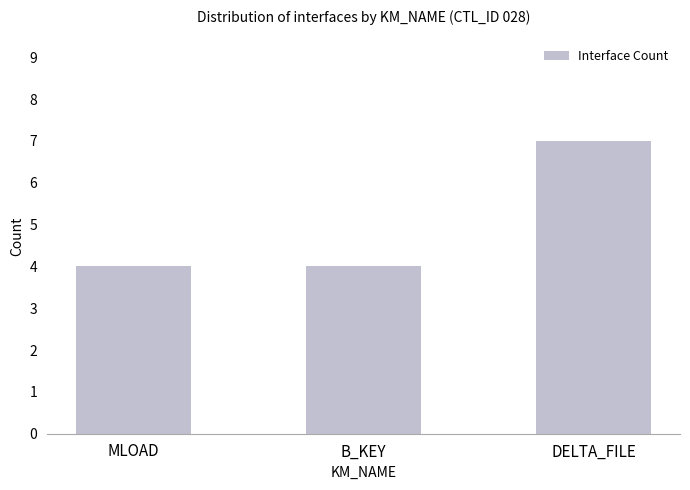

True or false: the data shows 5 at DELTA_FILE.

False